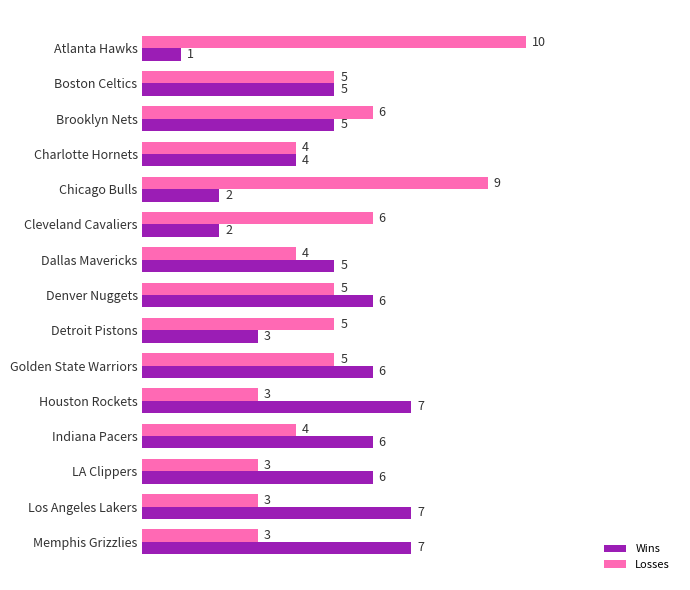

What is the average value of the Losses series?

5